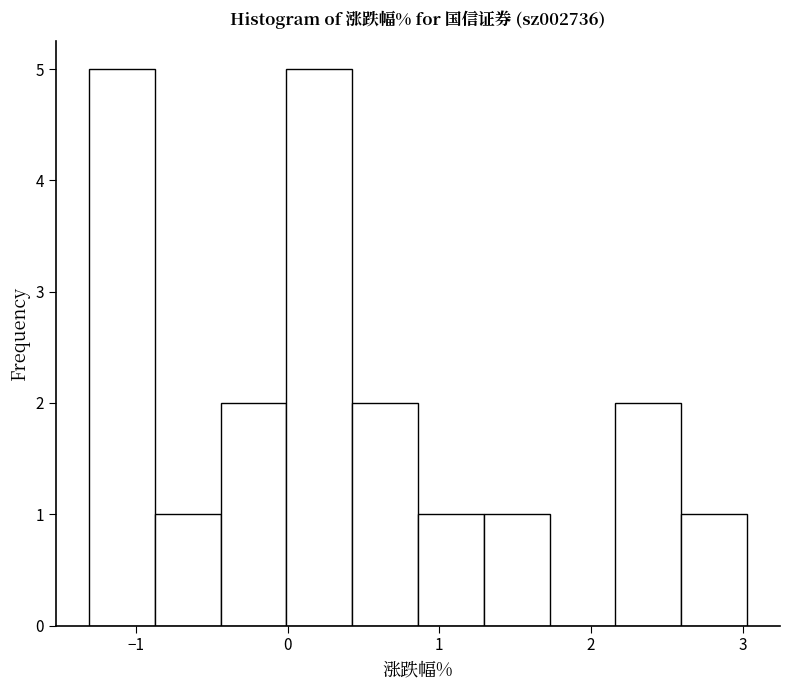

Reading left to right, transcribe this chart: for each bar, give the range it covers on the x-axis and its height. Neither the bar edges nor the heights are printed on the chart, so give them approximately, as read against the axes.

-1.3 to -0.9: 5
-0.9 to -0.4: 1
-0.4 to 0.0: 2
0.0 to 0.4: 5
0.4 to 0.9: 2
0.9 to 1.3: 1
1.3 to 1.7: 1
1.7 to 2.2: 0
2.2 to 2.6: 2
2.6 to 3.0: 1